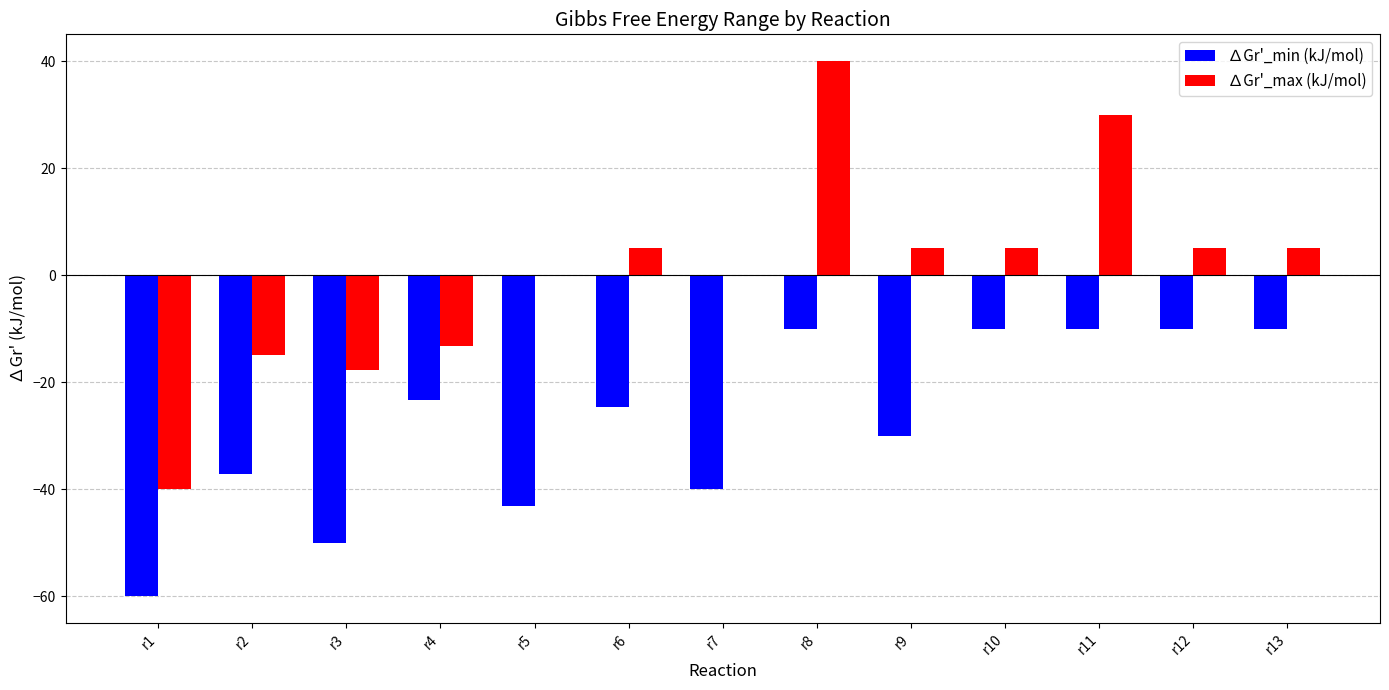

How many categories are shown in the chart?

13